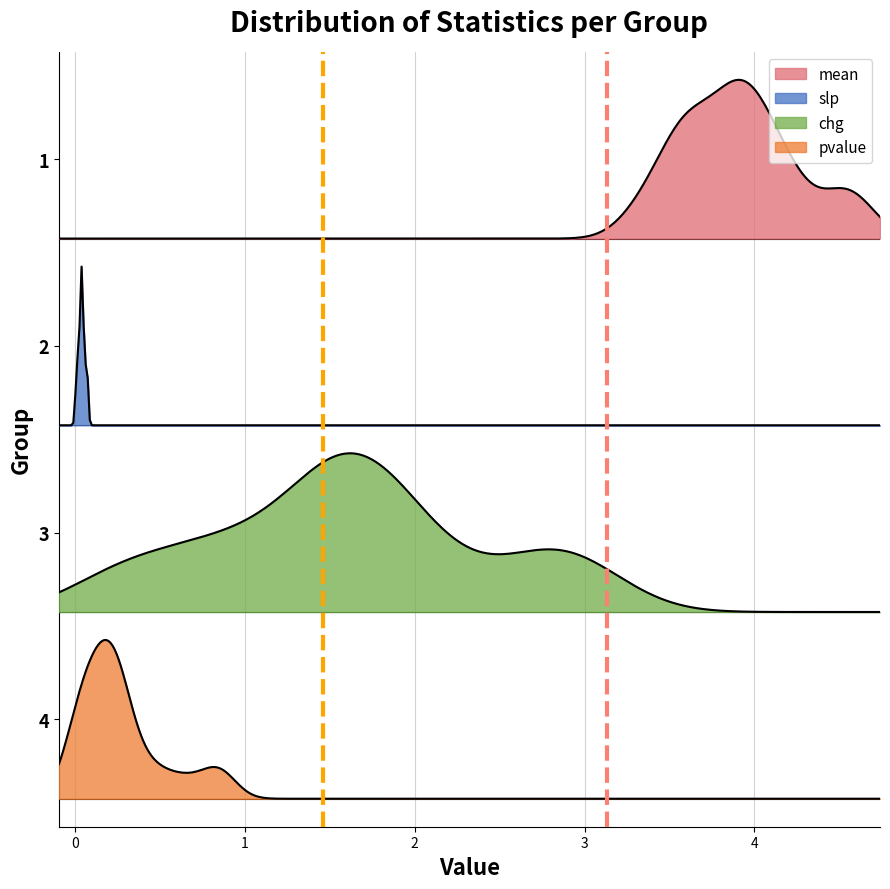

Does the chart have visible grid lines?

Yes